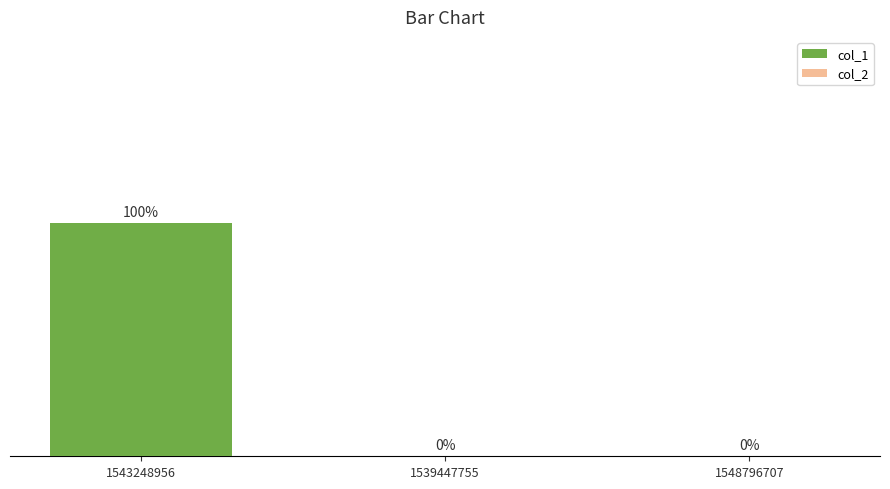

Are the bars horizontal?

No